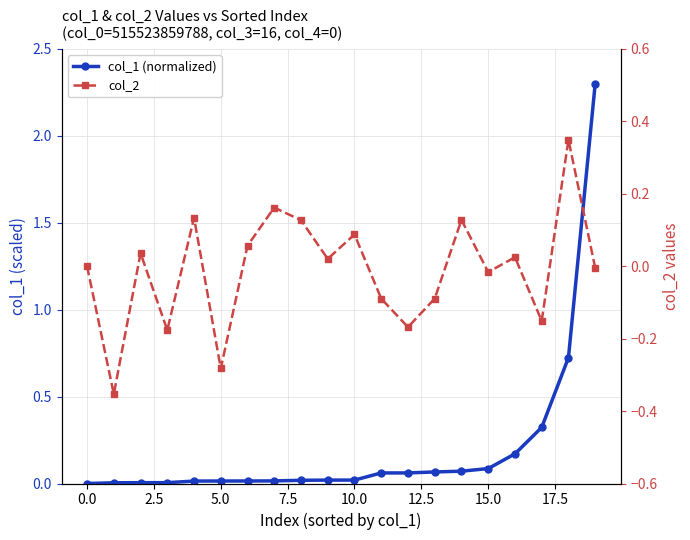

What is the maximum value shown in the chart?

2.3